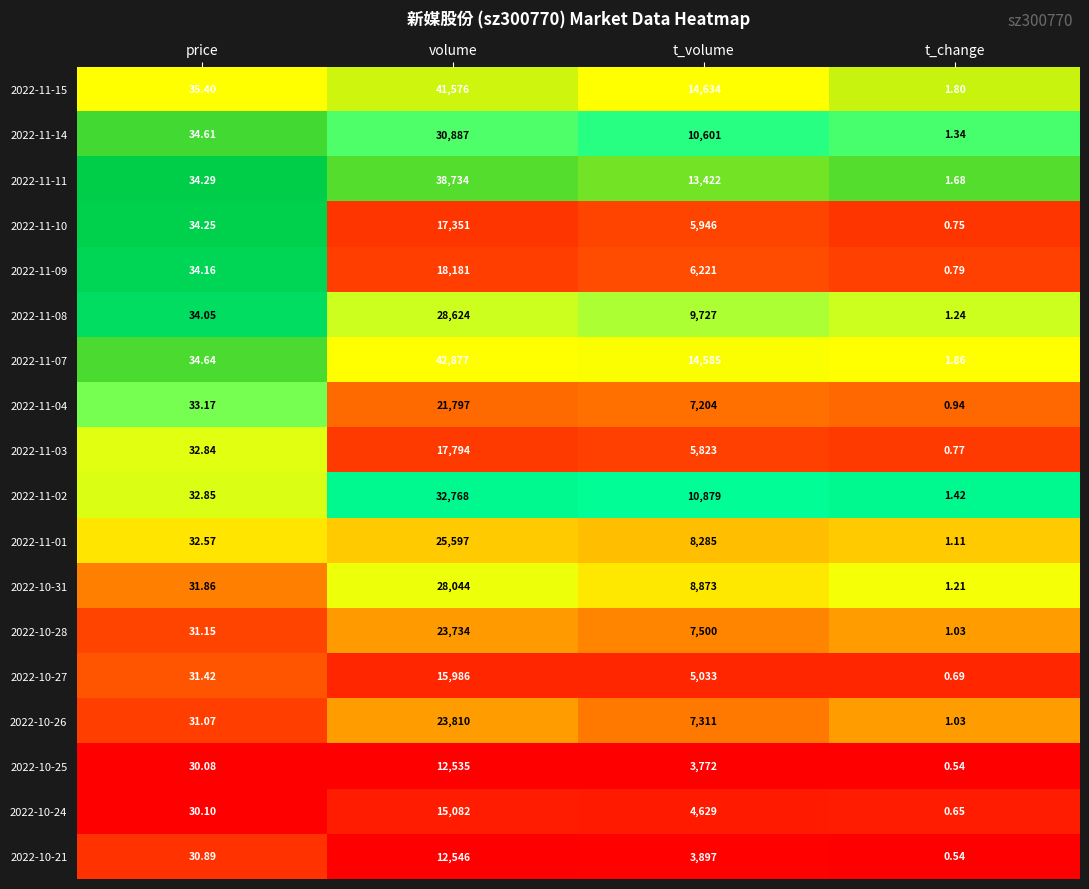

At which label does 2022-10-28 reach its minimum?

t_change